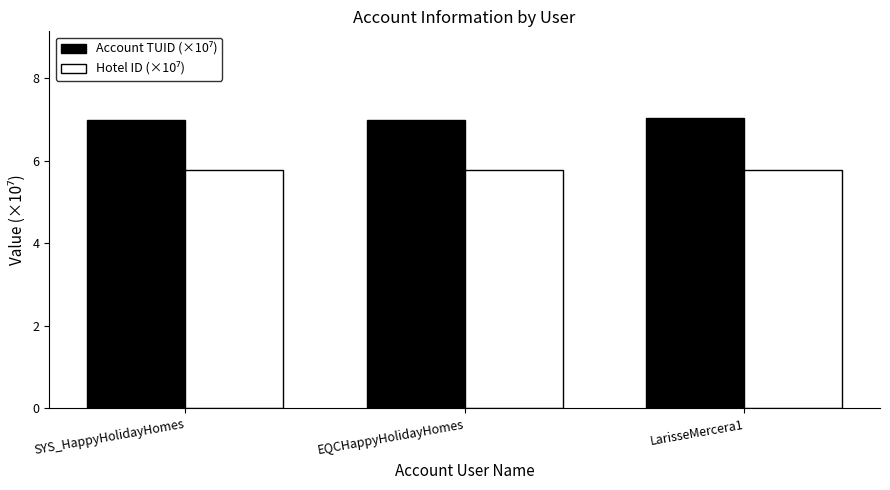

What is the spread (max minus min) of values at LarisseMercera1?

1.2